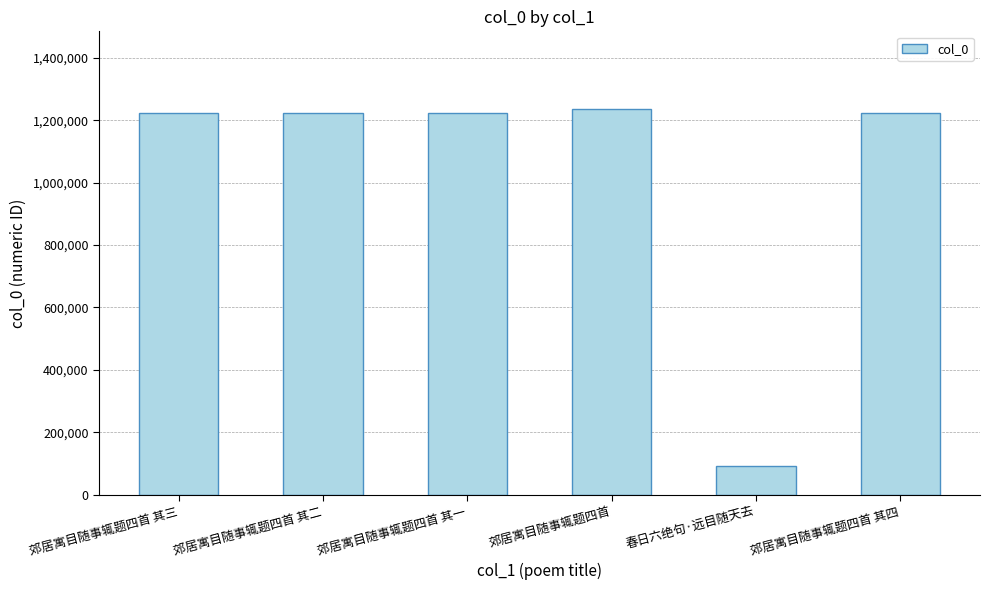

At which category does the chart reach its minimum across all series?

春日六绝句·远目随天去